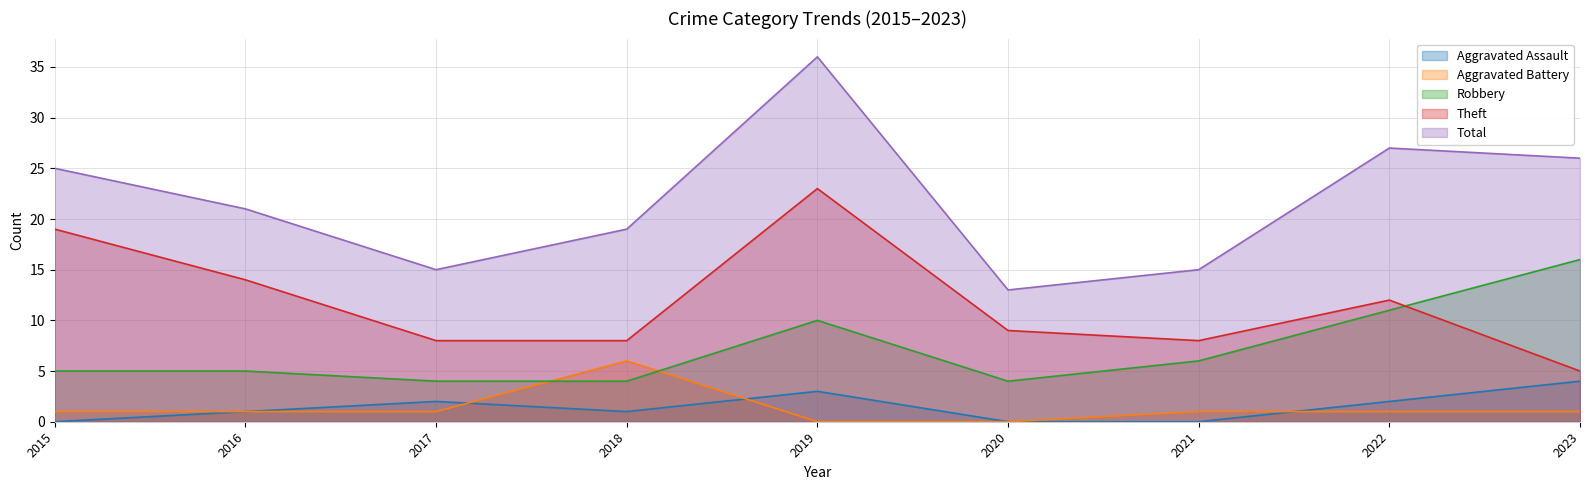

How many data points in Aggravated Assault are less than 1?

3